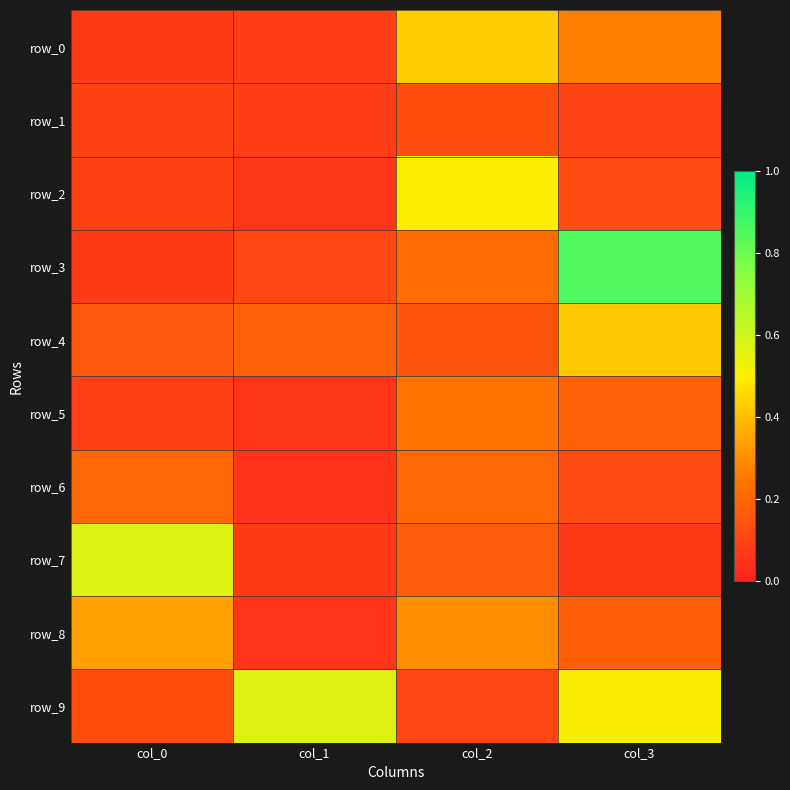

Which category has the highest value in the row_6 series?

col_2